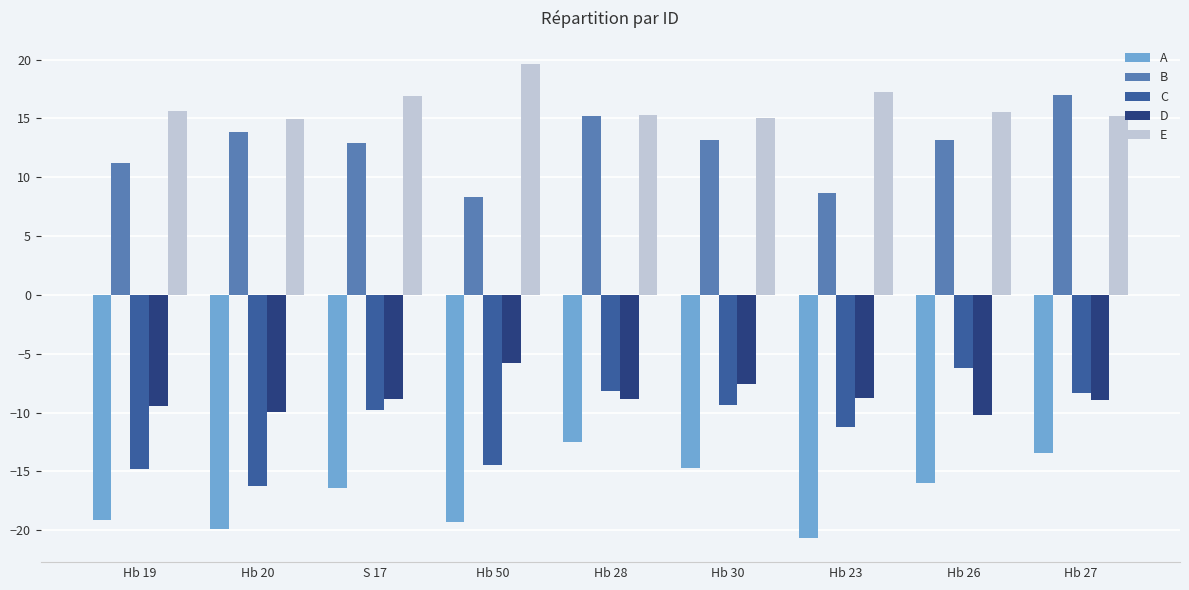

What is the maximum value shown in the chart?

19.6